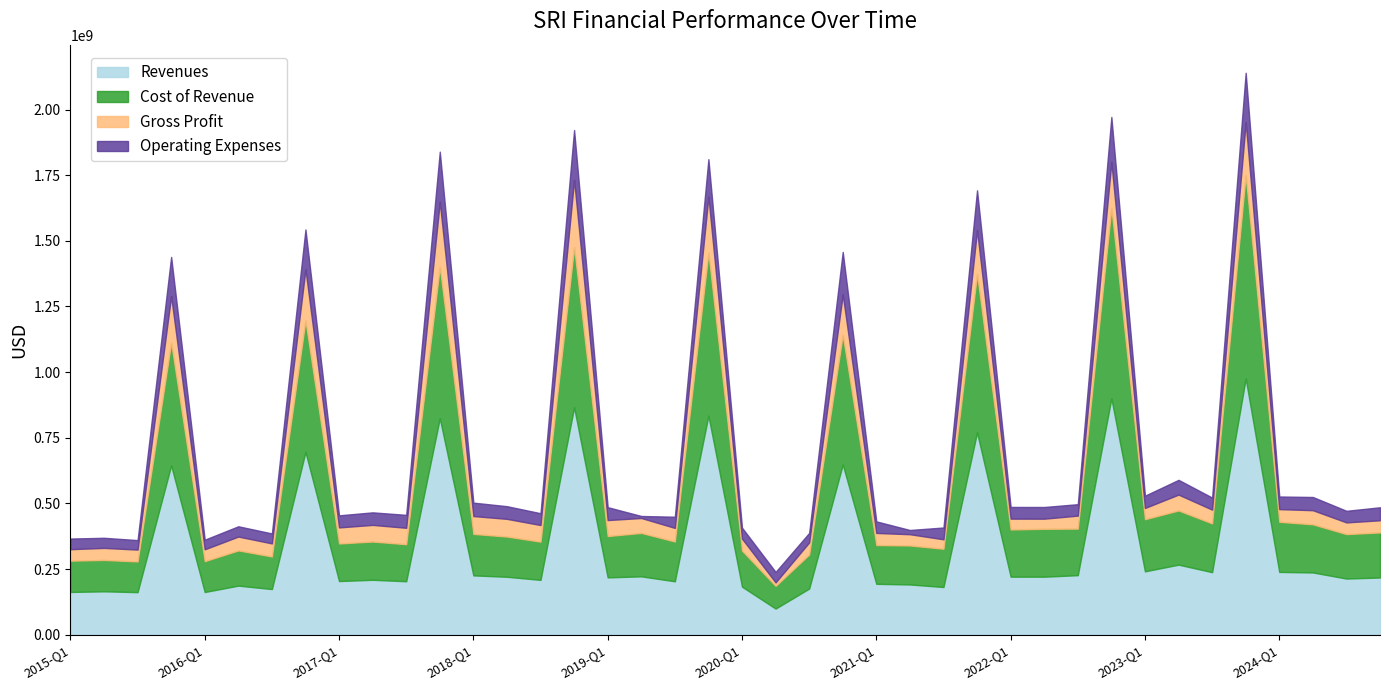

At which category is the sum across all series the highest?

2023-FY